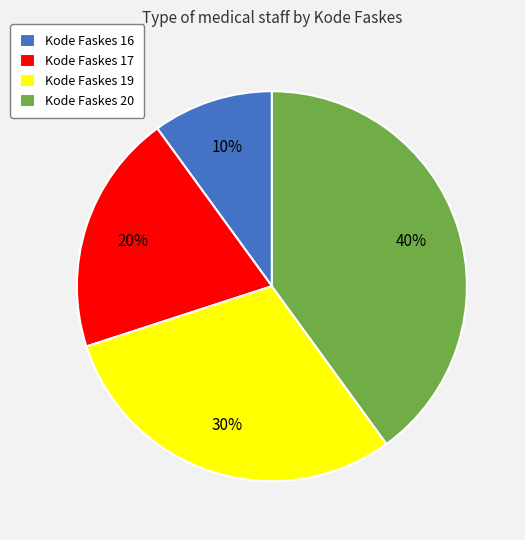

To the nearest percent, what percentage of the pie is Kode Faskes 19?

30%